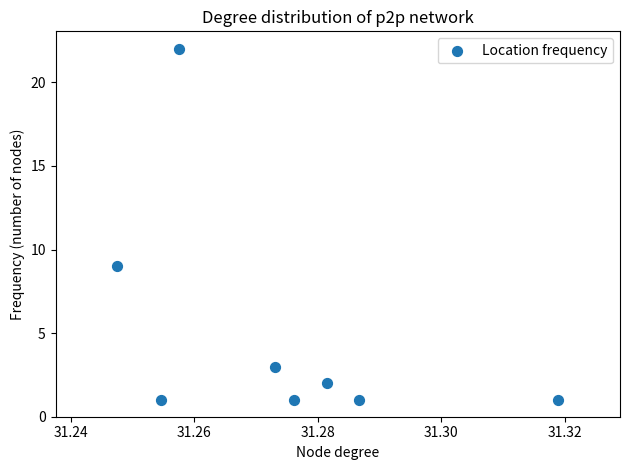

What is the average Y value?

5